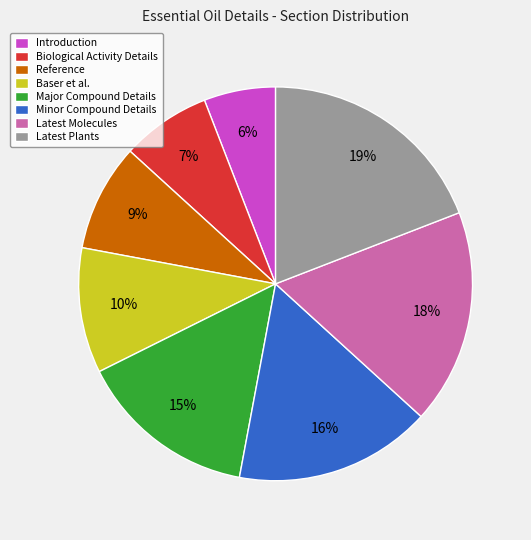

Between Minor Compound Details and Reference, which is larger?

Minor Compound Details